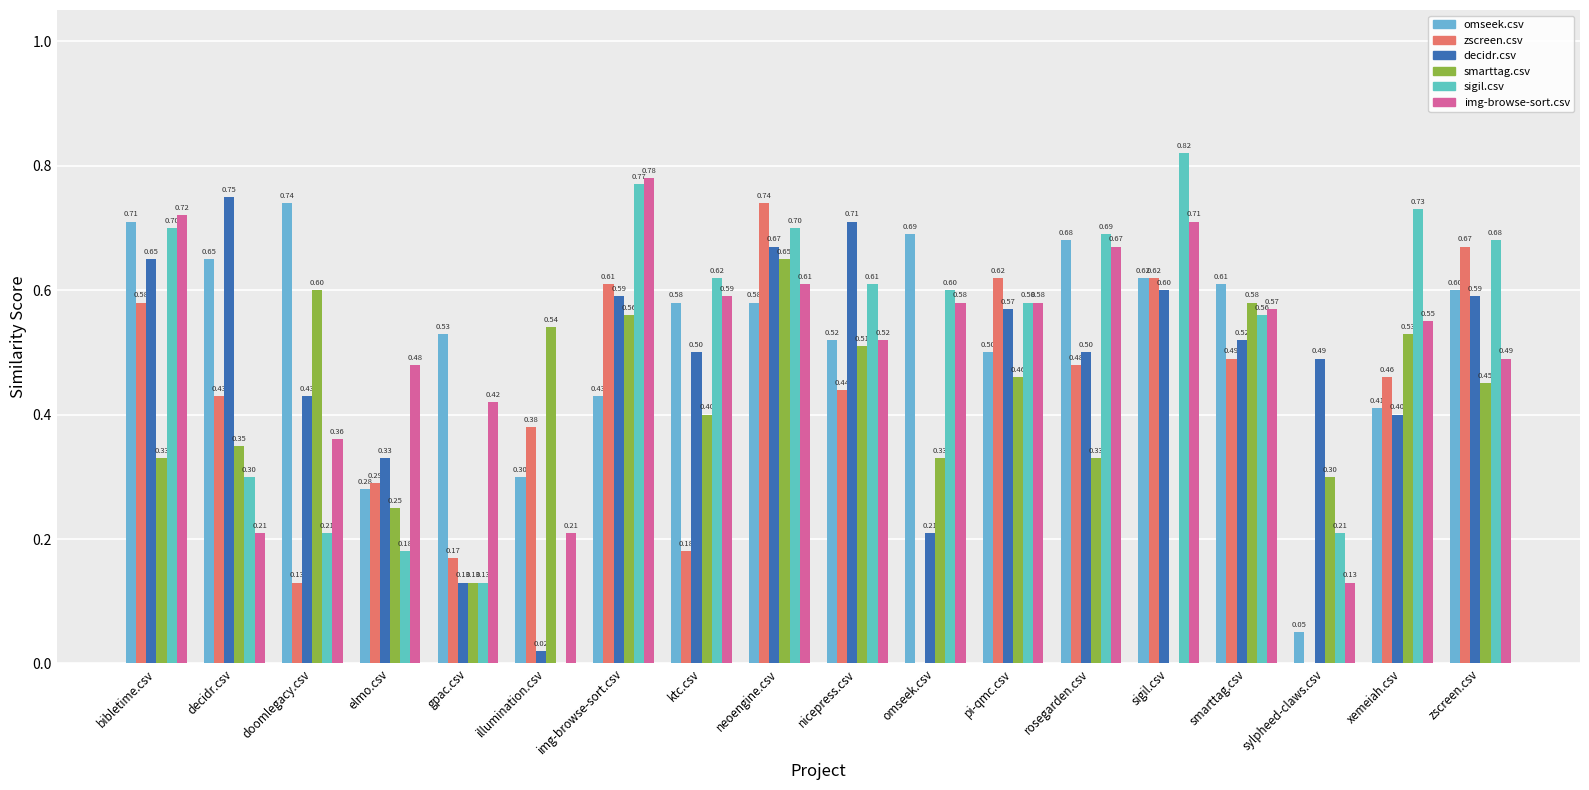

What is the total value across all series at omseek.csv?

2.4